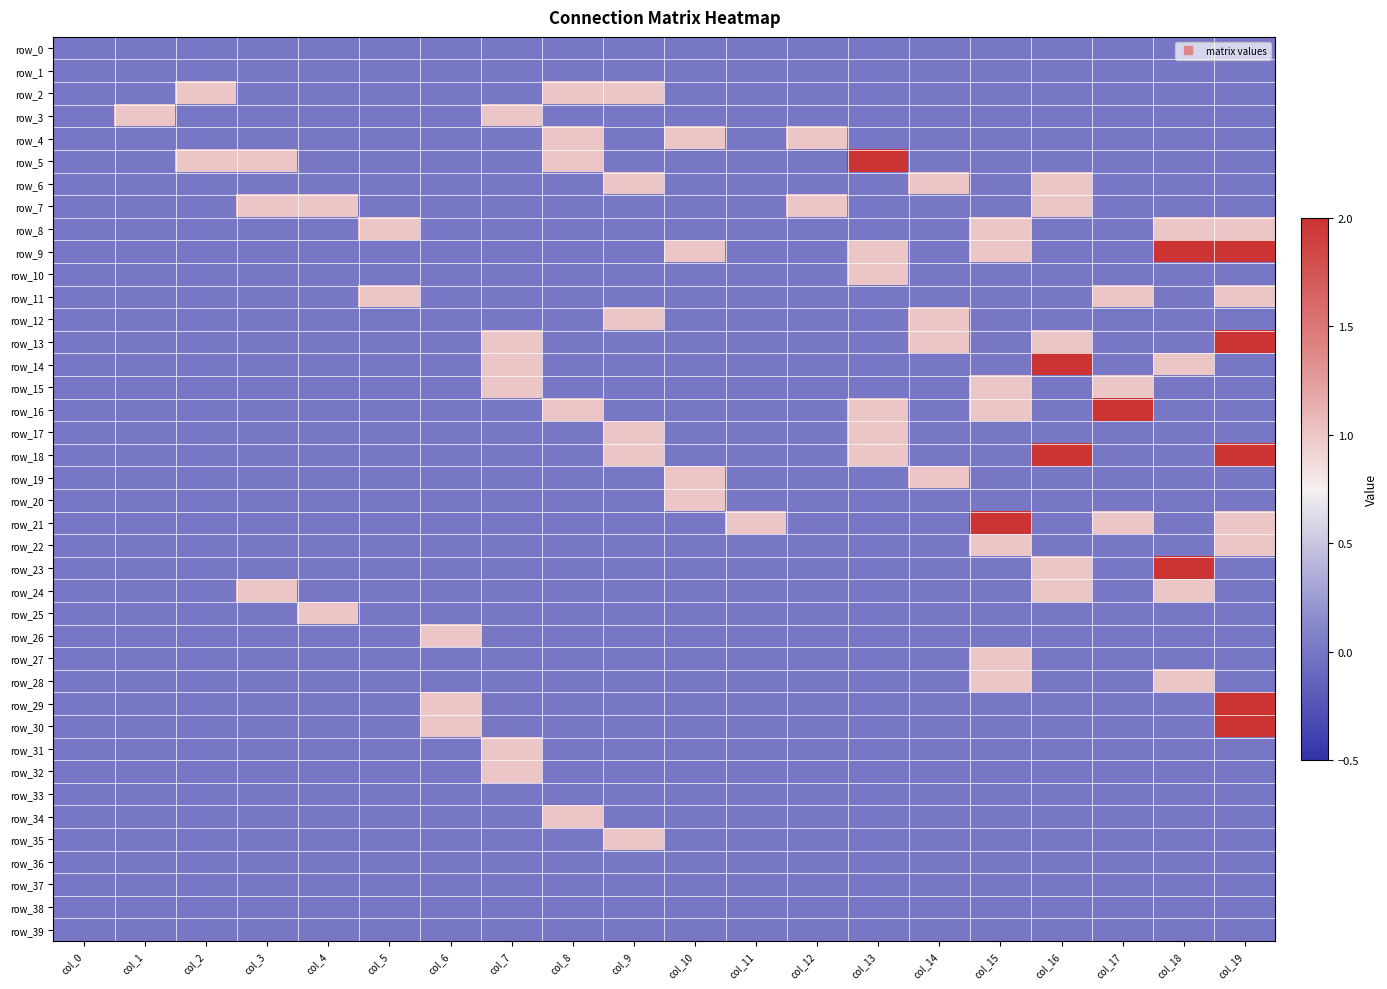

How many distinct data groups are displayed?

40